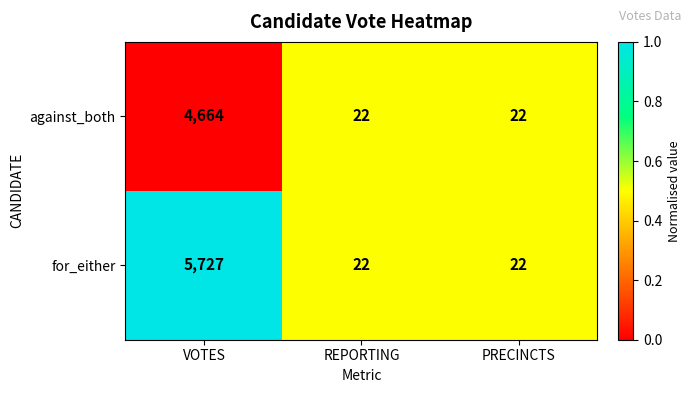

The for_either series shows 22 at REPORTING. True or false?

True